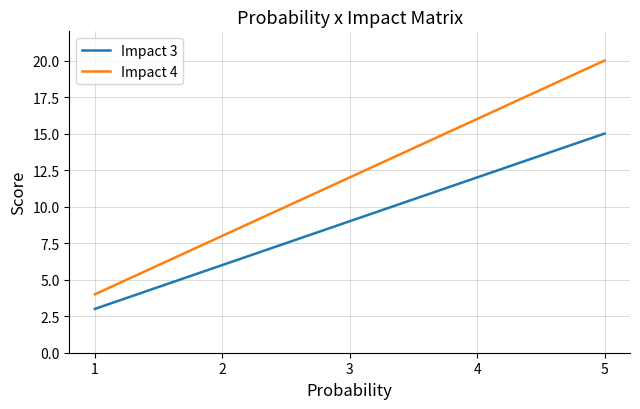

True or false: Impact 3 and Impact 4 intersect in this chart.

False